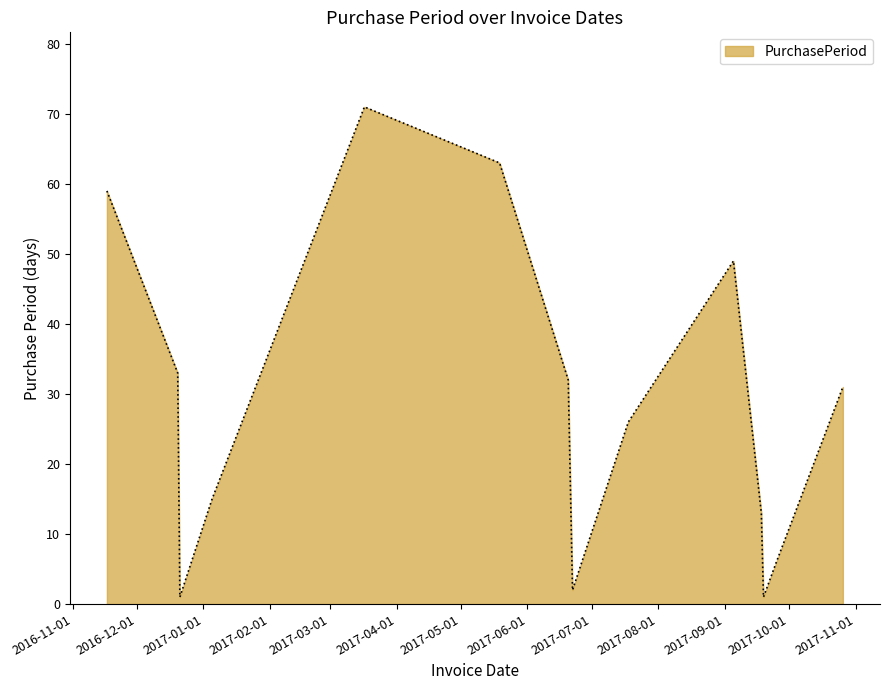

What is the maximum value shown in the chart?

71